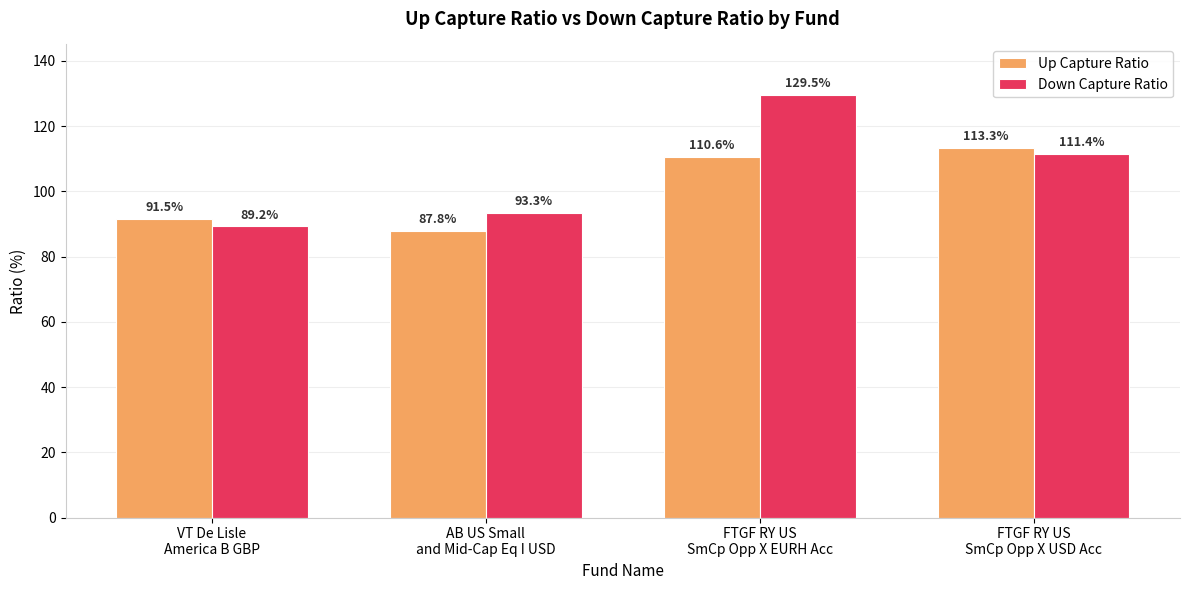

Between FTGF RY US
SmCp Opp X EURH Acc and FTGF RY US
SmCp Opp X USD Acc, which series saw the biggest shift?

Down Capture Ratio